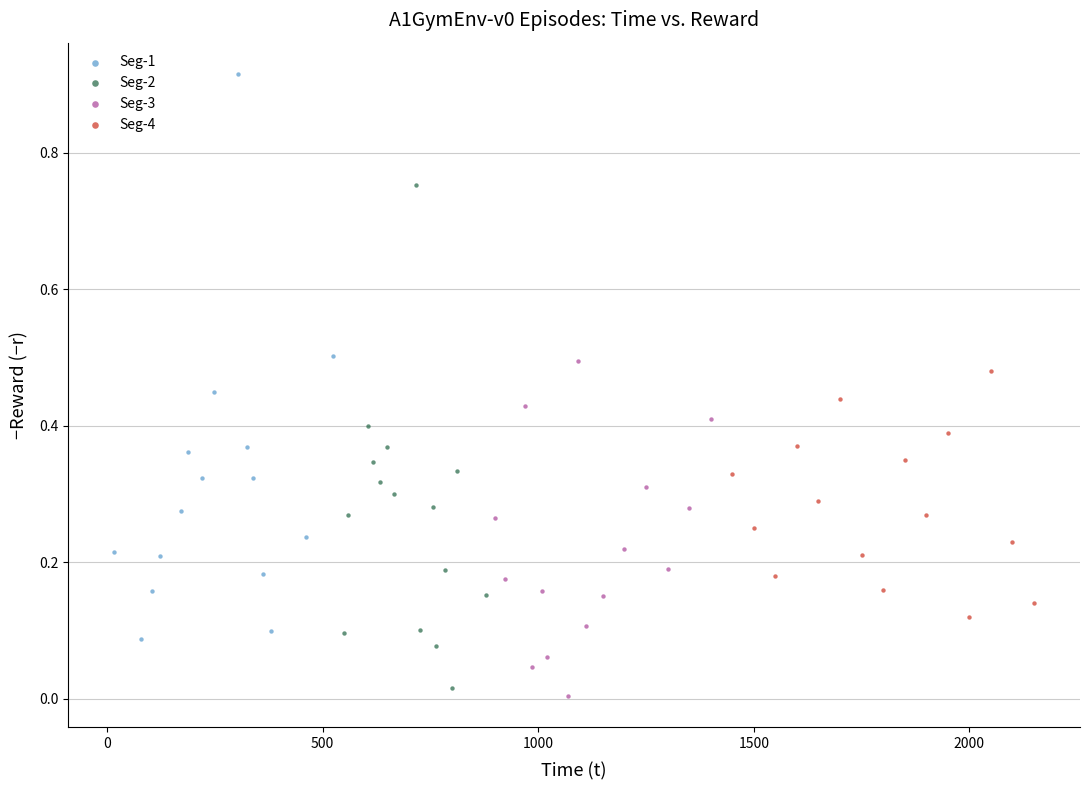

Which series contains the highest Y value?

Seg-1